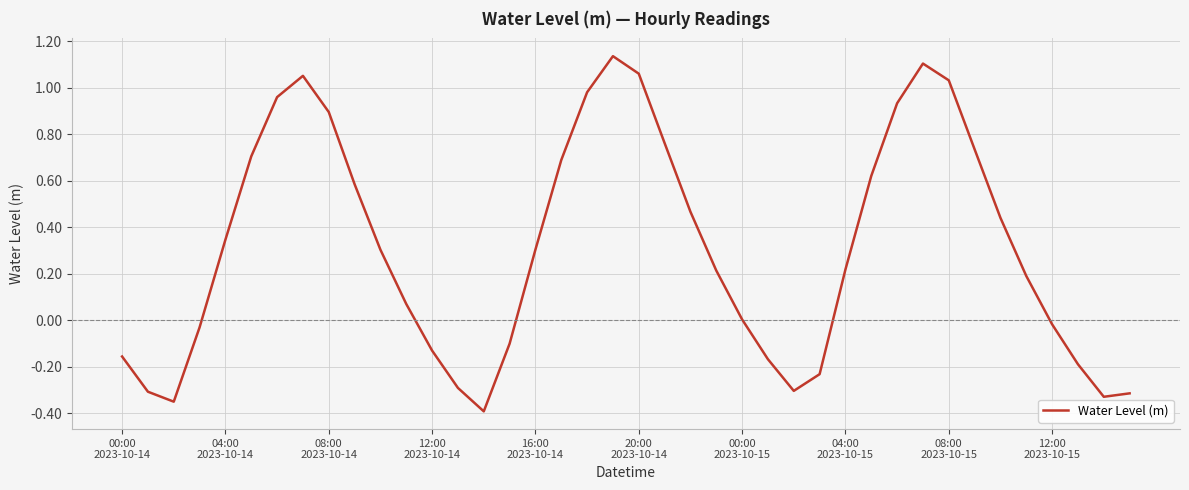

What is the smallest value displayed?

-0.4